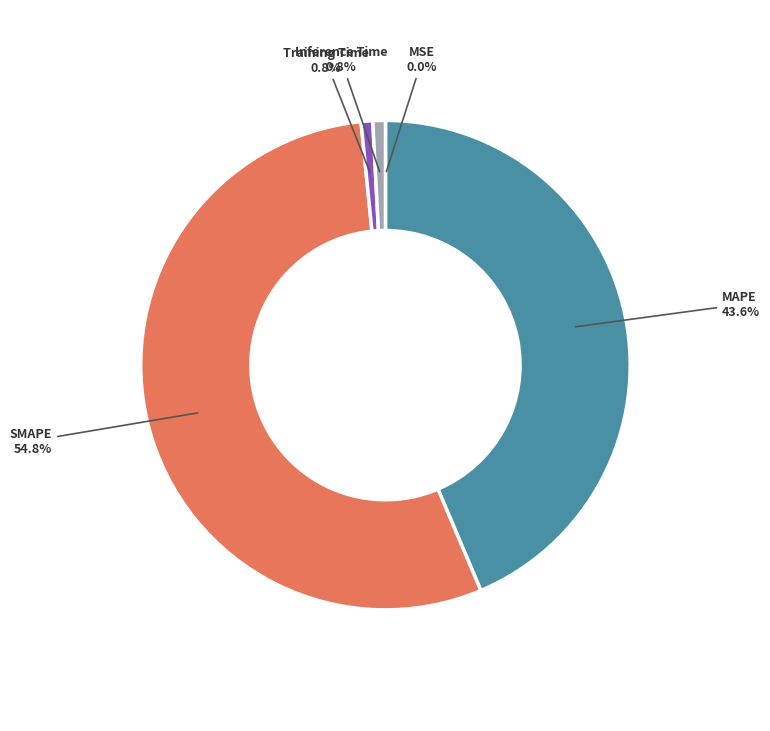

What percentage is the MAPE slice, to the nearest percent?

44%